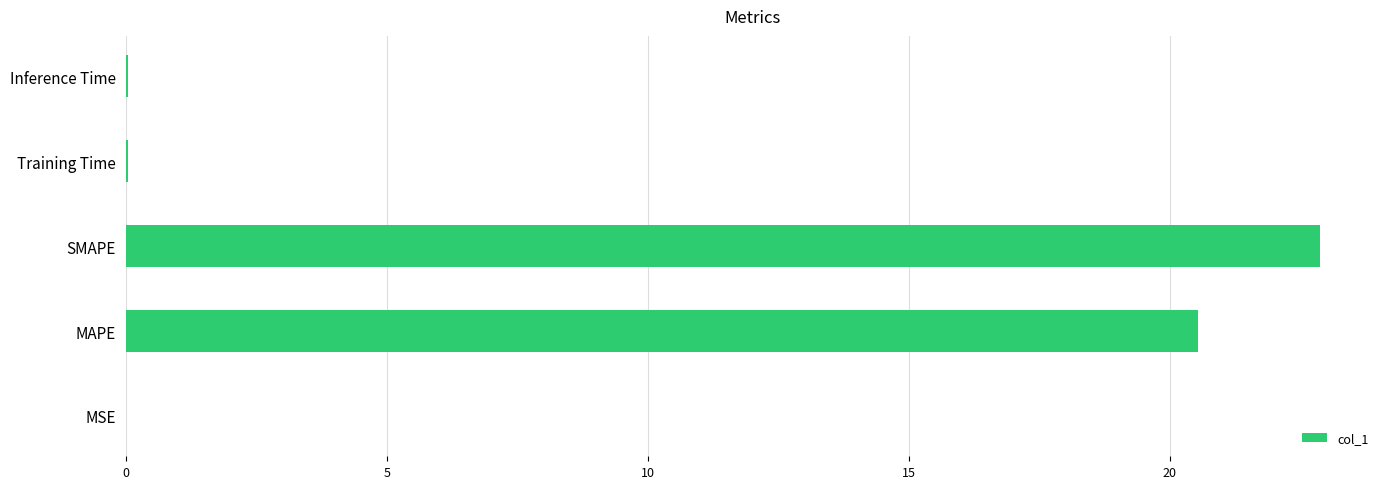

True or false: the data shows 20.5 at MAPE.

True